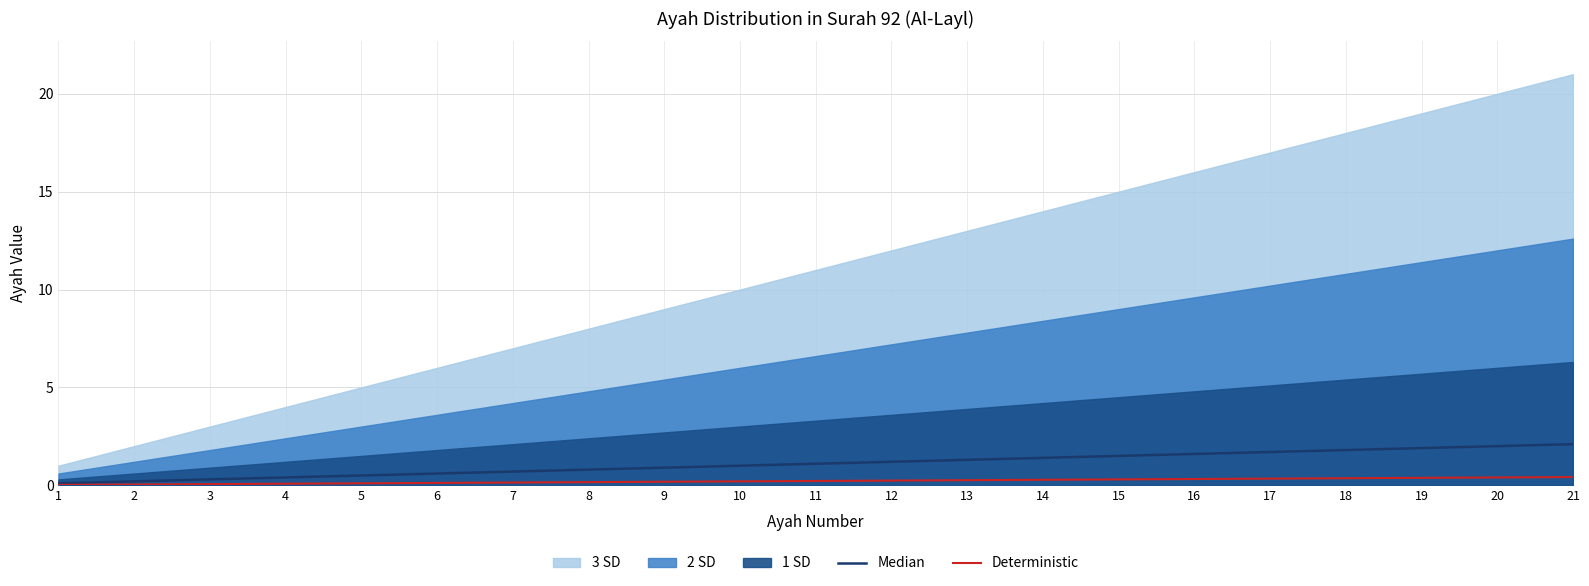

How many data points in Median are less than 1?

9